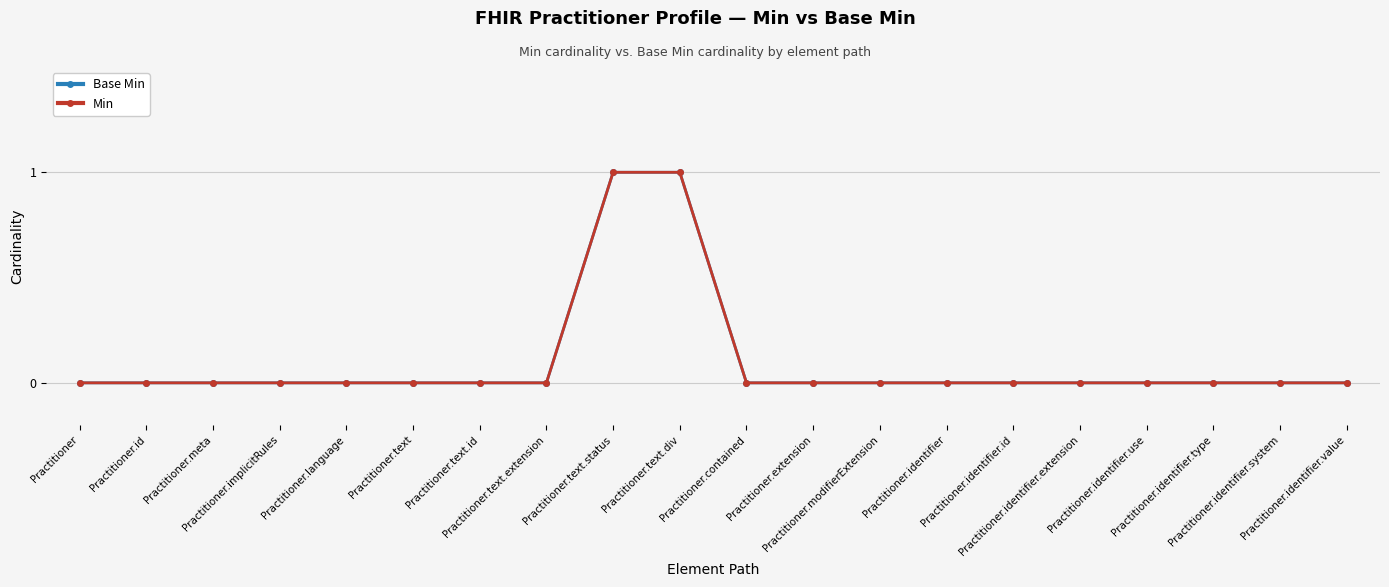

Rank the series by their maximum value, from highest to lowest.

Base Min, Min